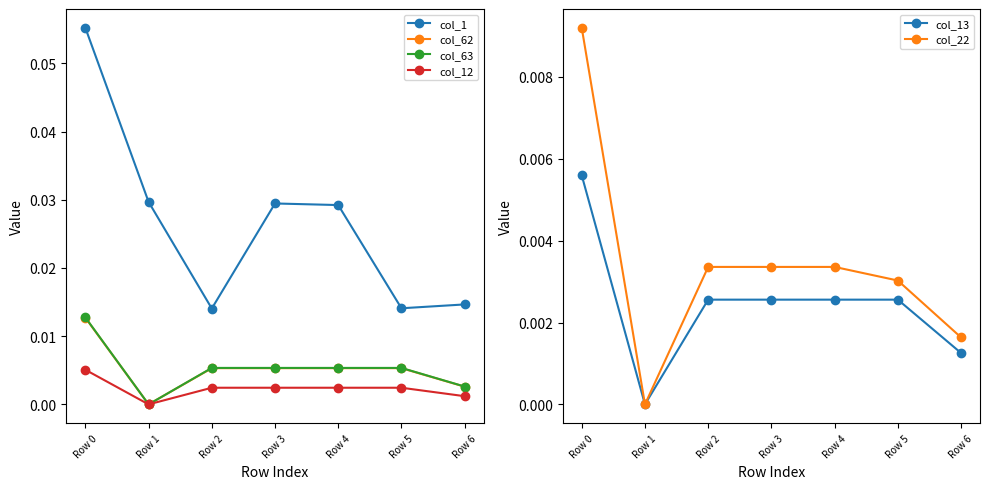

Reading left to right, transcribe all the data shown in this chart.

col_1: Row 0=0.1	Row 1=0.0	Row 2=0.0	Row 3=0.0	Row 4=0.0	Row 5=0.0	Row 6=0.0
col_62: Row 0=0.0	Row 1=0.0	Row 2=0.0	Row 3=0.0	Row 4=0.0	Row 5=0.0	Row 6=0.0
col_63: Row 0=0.0	Row 1=0.0	Row 2=0.0	Row 3=0.0	Row 4=0.0	Row 5=0.0	Row 6=0.0
col_12: Row 0=0.0	Row 1=0.0	Row 2=0.0	Row 3=0.0	Row 4=0.0	Row 5=0.0	Row 6=0.0
col_13: Row 0=0.0	Row 1=0.0	Row 2=0.0	Row 3=0.0	Row 4=0.0	Row 5=0.0	Row 6=0.0
col_22: Row 0=0.0	Row 1=0.0	Row 2=0.0	Row 3=0.0	Row 4=0.0	Row 5=0.0	Row 6=0.0